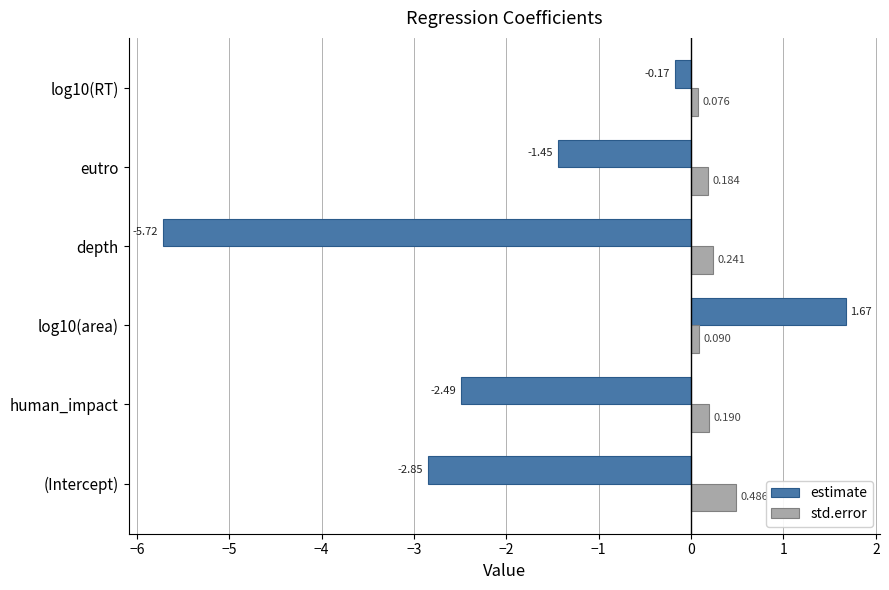

How many data points does each series have?

6